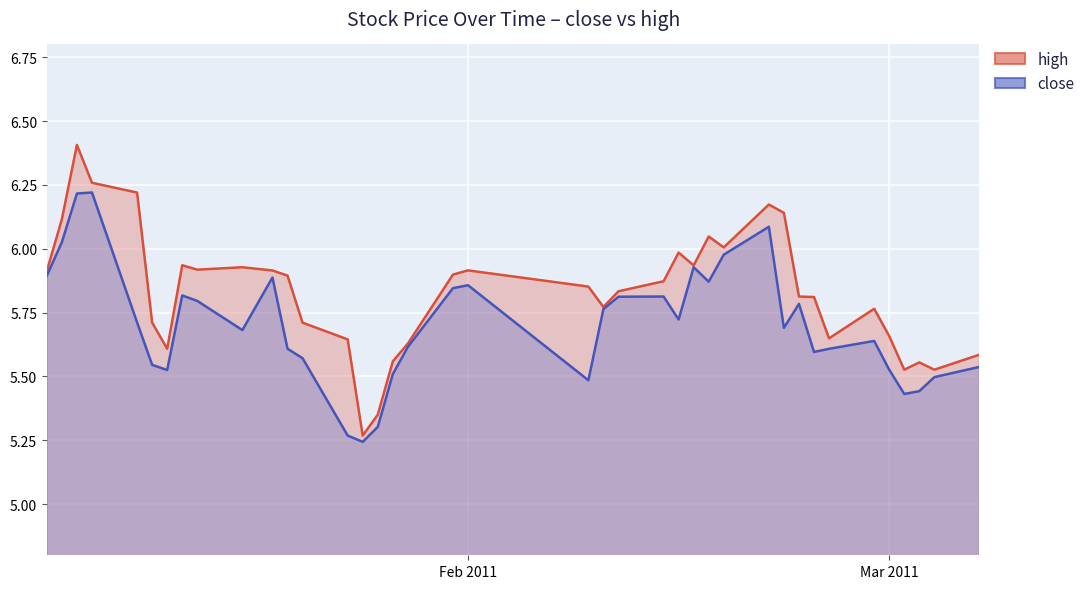

What is the difference between the maximum and minimum values in the high series?

1.1